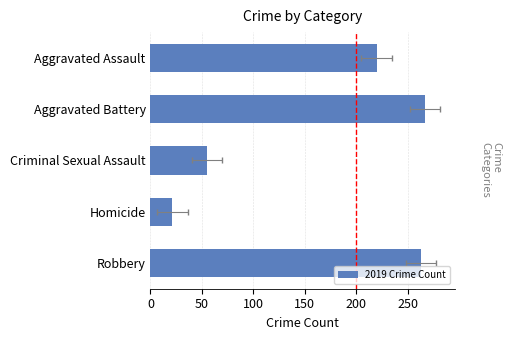

What is the ratio of the value at Homicide to the value at Robbery?

0.1